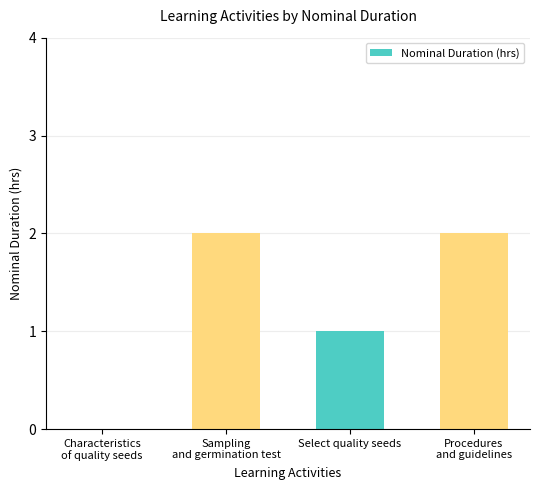

What is the sum of all values?

5